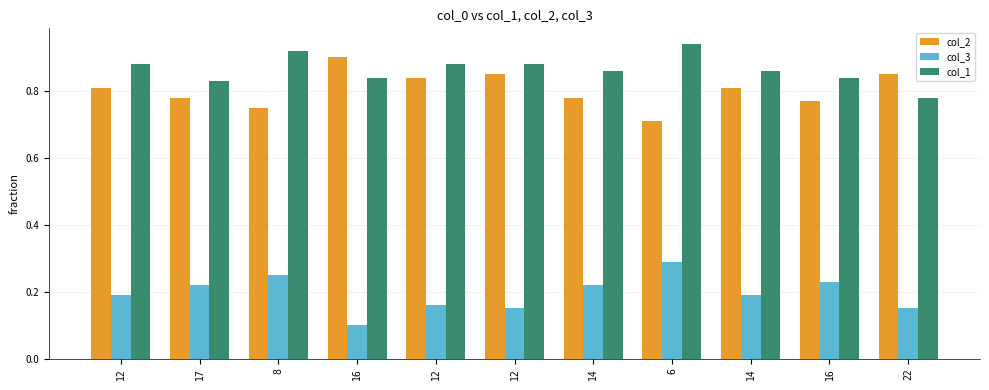

The col_1 series shows 0.8 at 17. True or false?

True